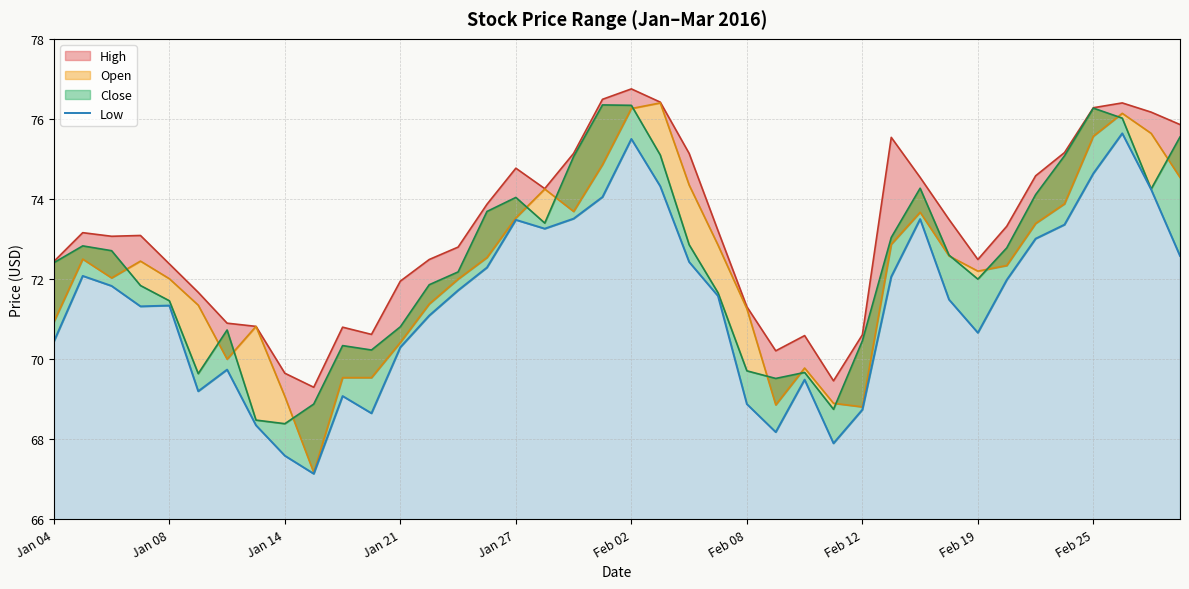

Count the number of categories in the chart.

40